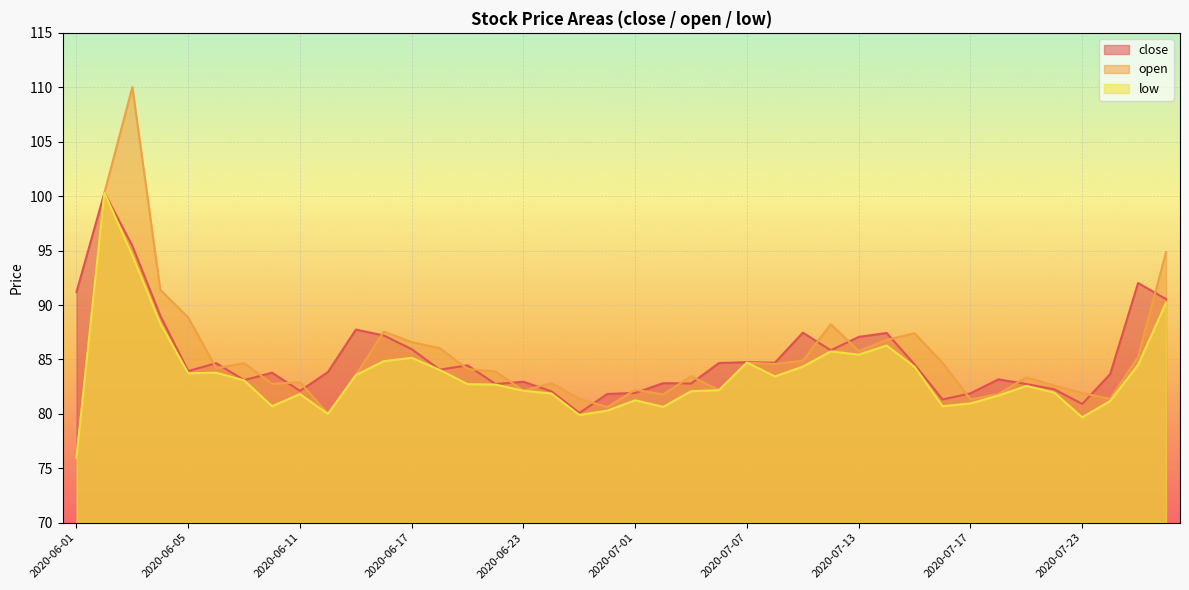

Which series has the largest range (max minus min)?

open